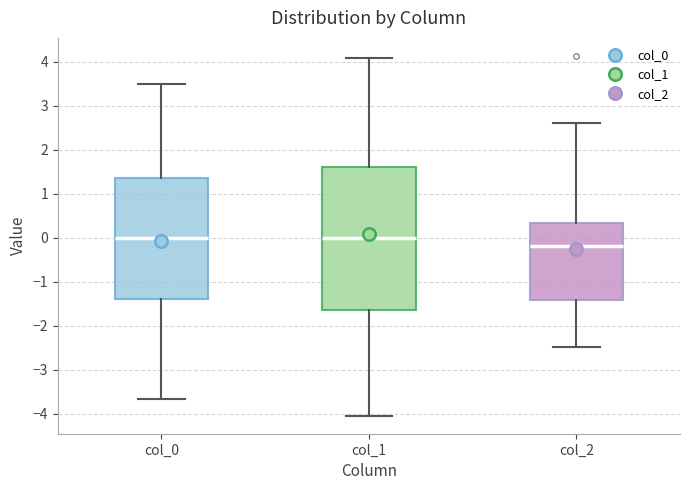

Reading left to right, read every box against the y-axis: the position of its median line, the range the box covers, and the ends of its whiskers. The values are not printed on the chart, so give them approximately, as read against the axis.

col_0: median 0.0, box -1.4 to 1.4, whiskers -3.7 to 3.5
col_1: median 0.0, box -1.6 to 1.6, whiskers -4.0 to 4.1
col_2: median -0.2, box -1.4 to 0.3, whiskers -2.5 to 2.6